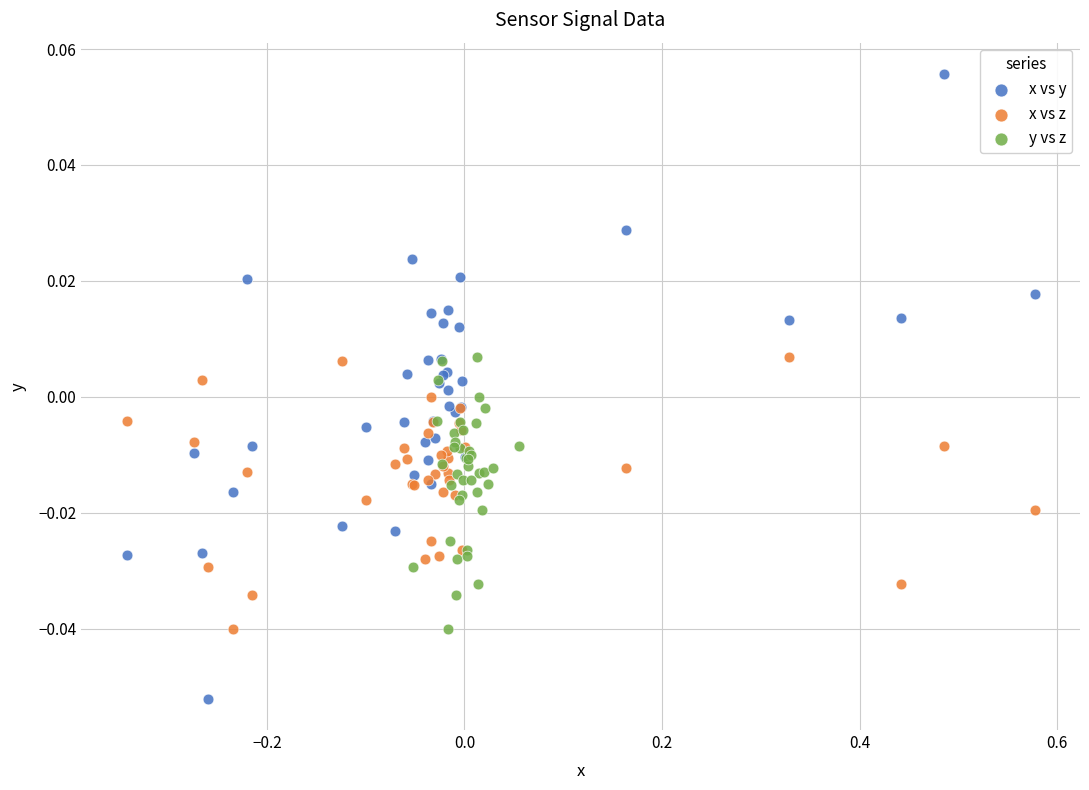

Which series has the widest spread of Y values?

x vs y